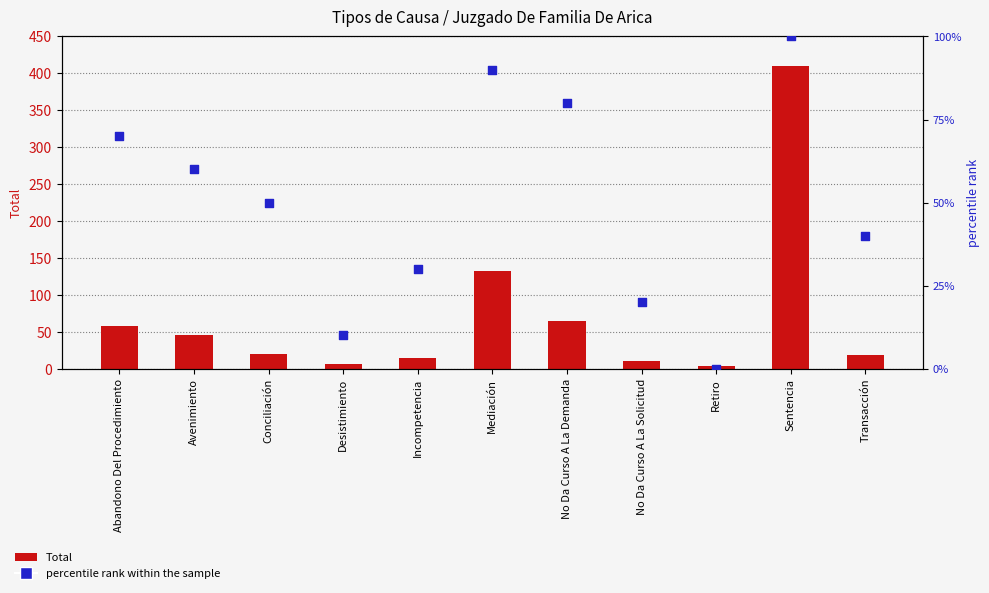

At how many categories does at least one series exceed 309?

1